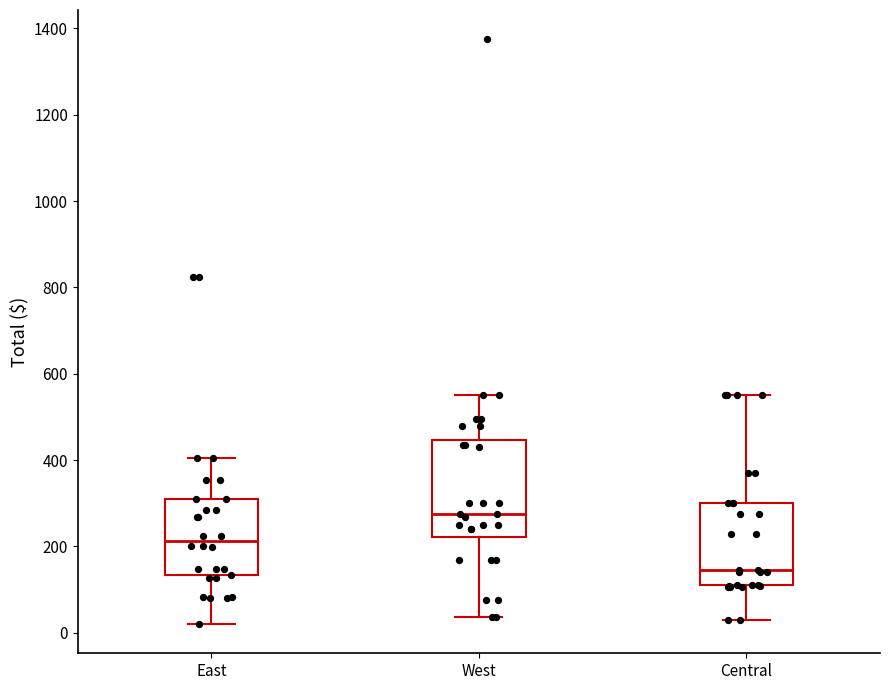

Comparing the boxes themselves (not the whiskers), which one is the tallest?

West